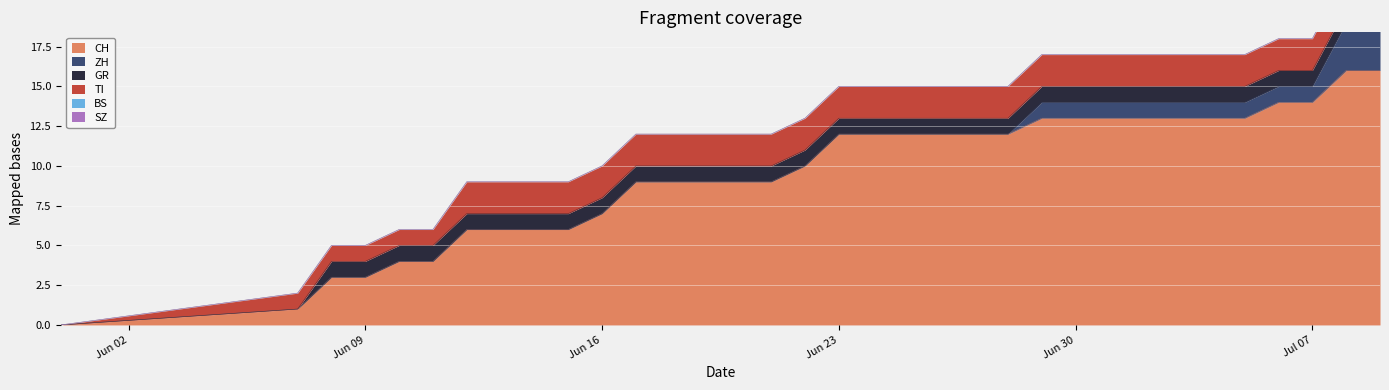

What is the difference between the maximum and minimum values in the ZH series?

3